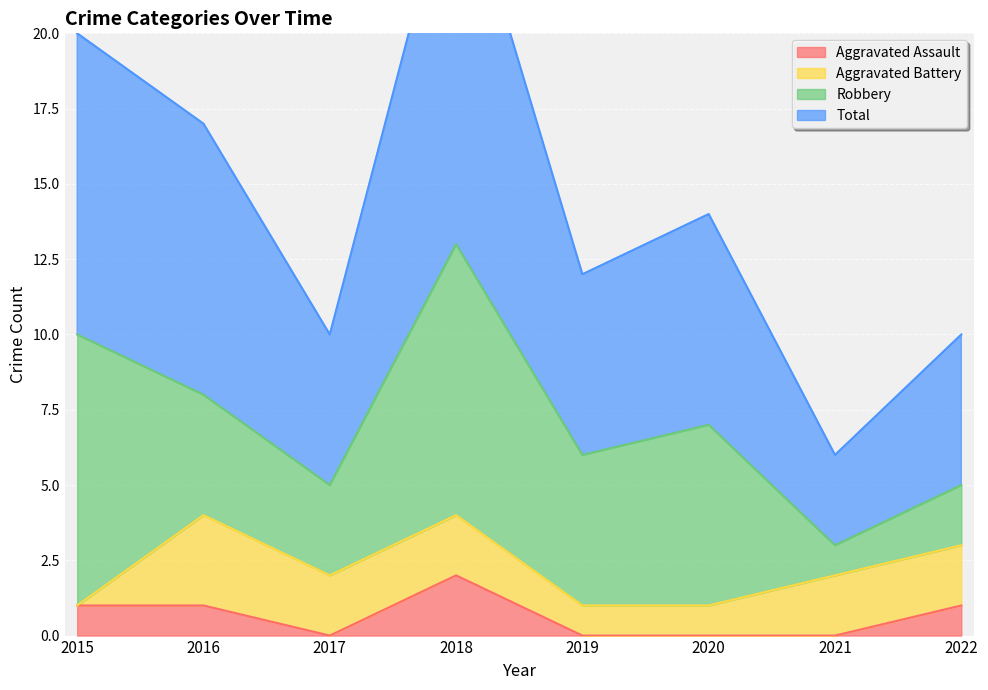

The value of Aggravated Assault at 2022 is 1. True or false?

True